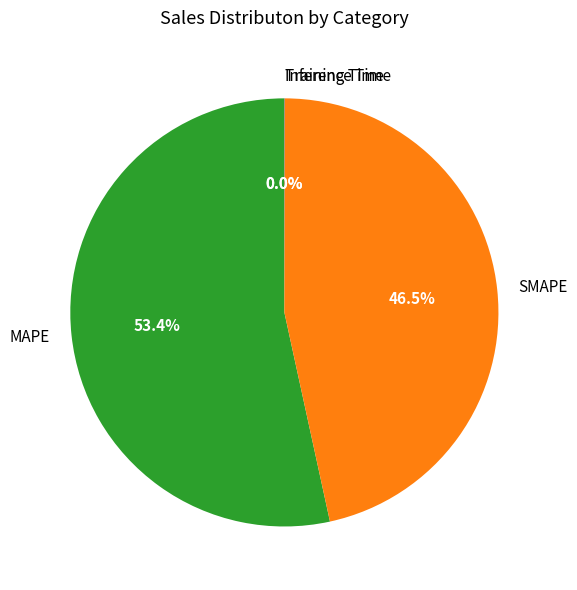

Is there any slice that represents more than half of the pie?

Yes